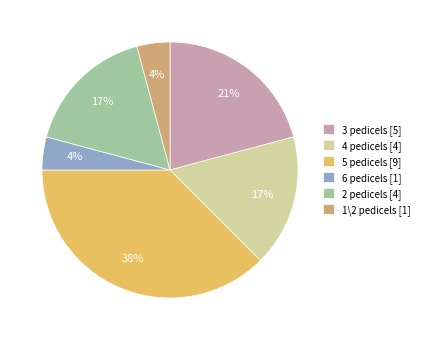

To the nearest percent, what portion does 6 pedicels [1] represent?

4%